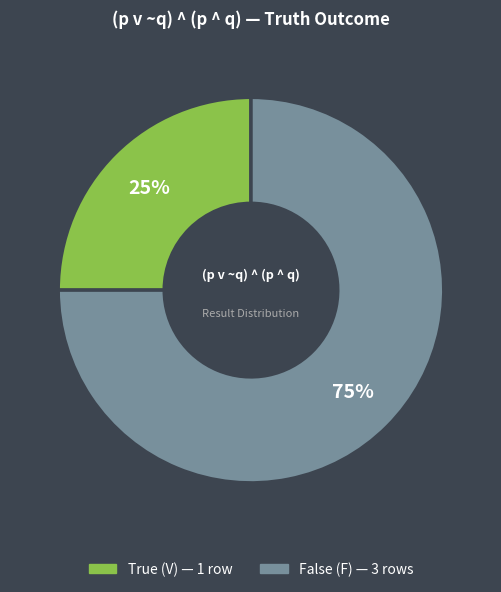

How many slices are in this pie chart?

2